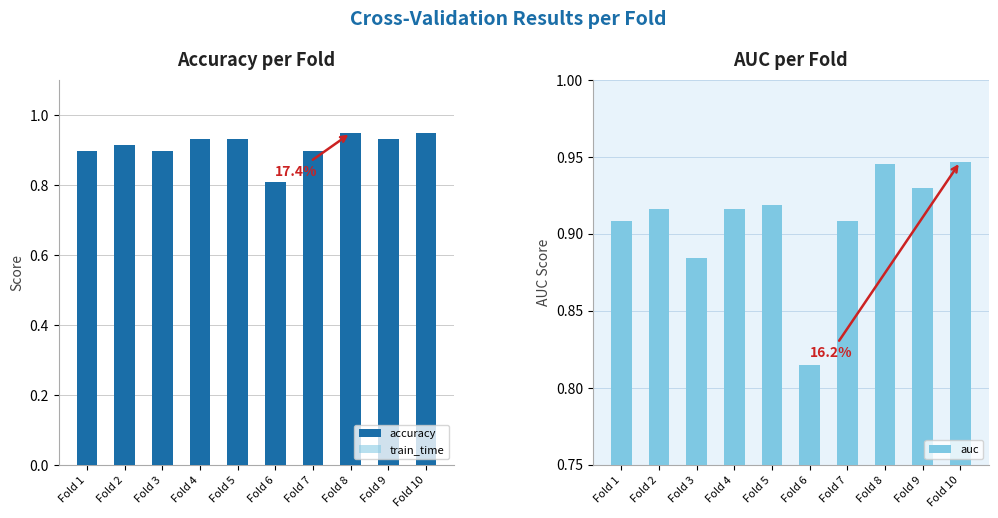

Which series has the largest total across all categories?

auc